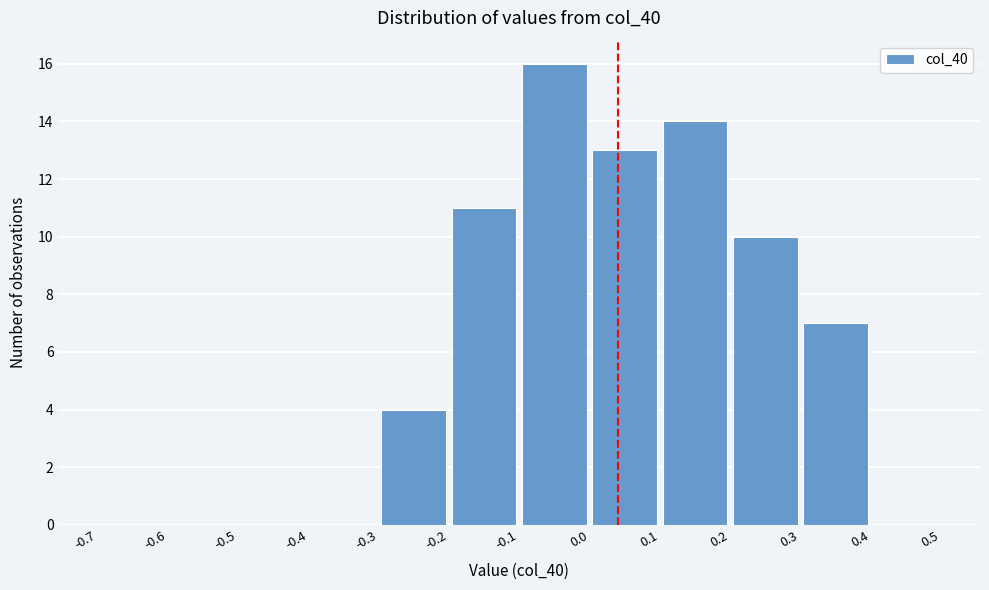

Which range on the x-axis has the tallest bar?

-0.1 to 0.0